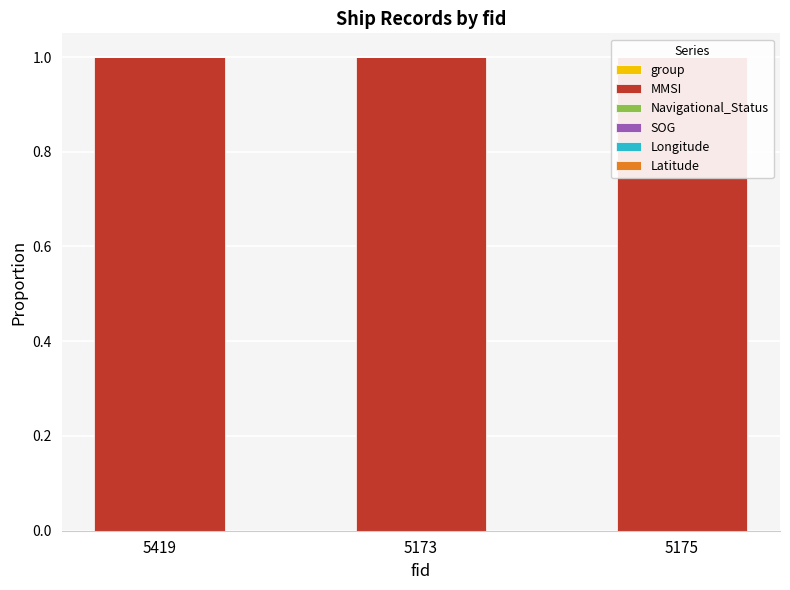

The MMSI series shows 0.6 at 5173. True or false?

False